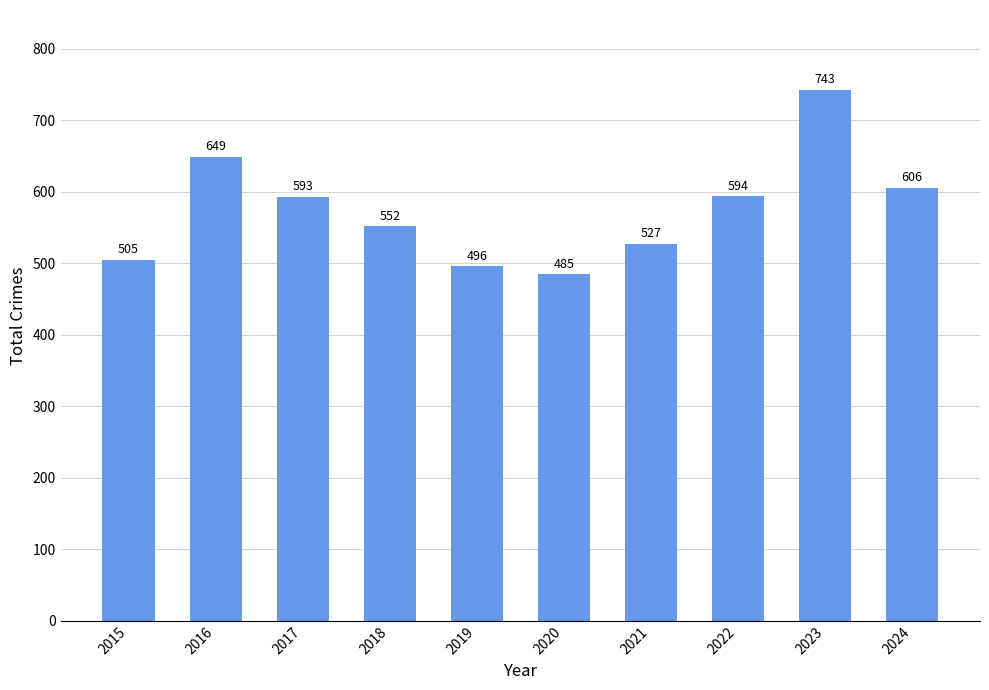

Are the bars grouped side by side (vs. stacked)?

No